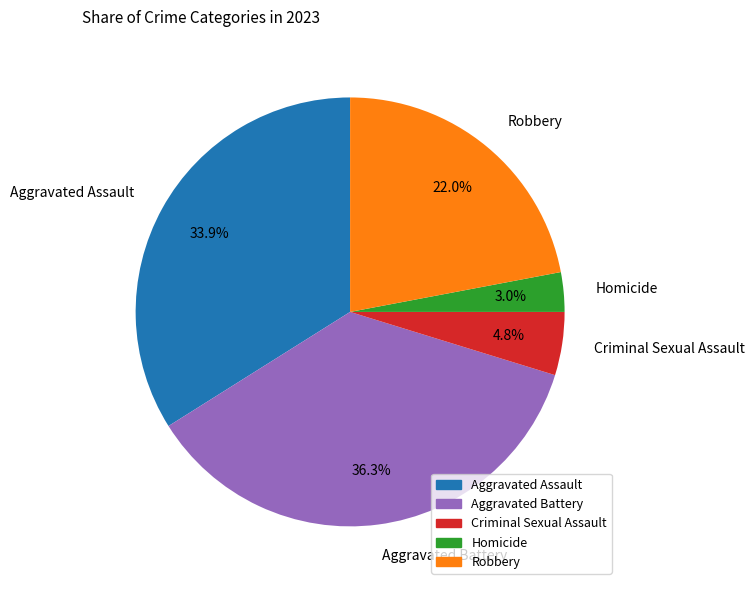

To the nearest percent, what is the difference between the Homicide and Aggravated Assault slice percentages?

31%